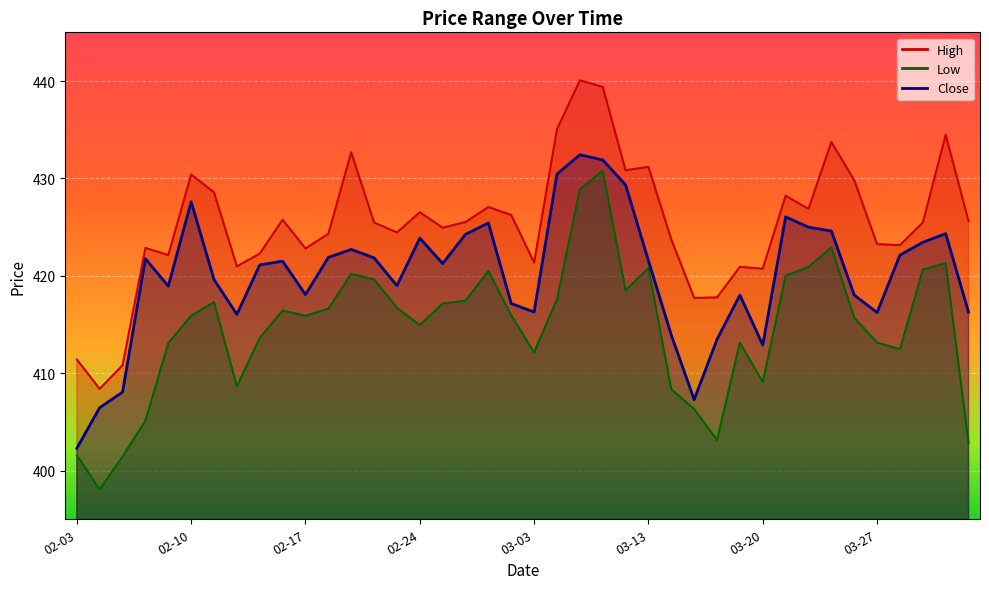

How many values in the Close series exceed 421?

22